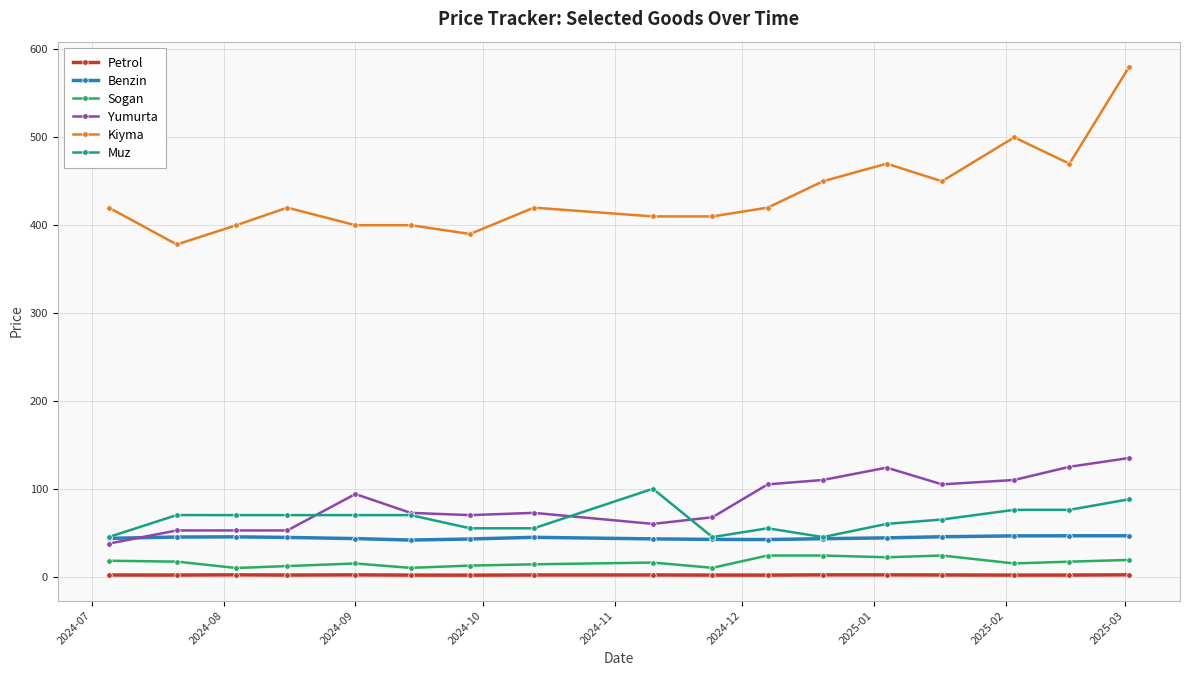

True or false: Petrol and Kiyma cross at least once.

False